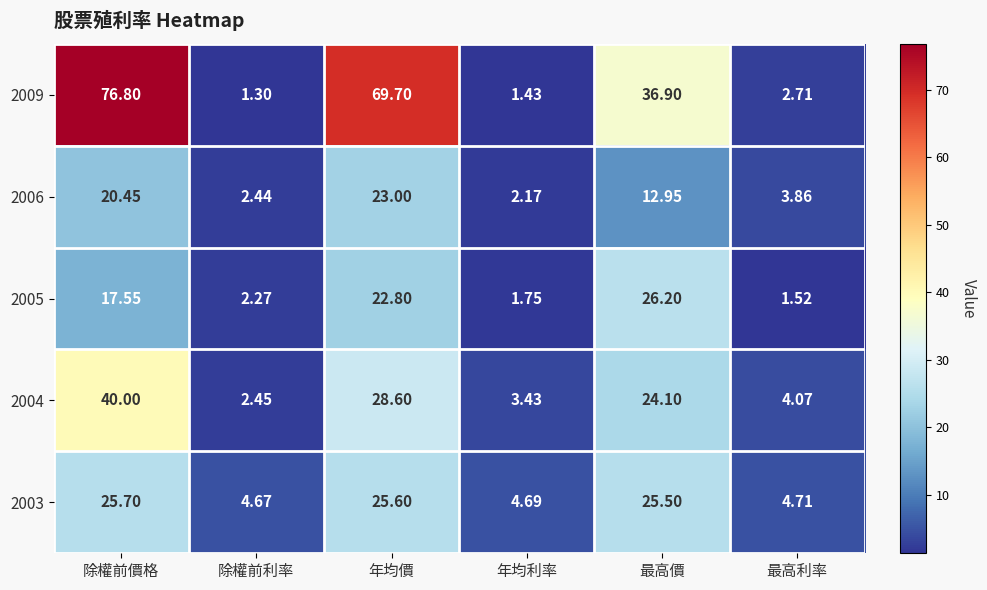

Rank the categories by 2003 value from lowest to highest.

除權前利率, 年均利率, 最高利率, 最高價, 年均價, 除權前價格